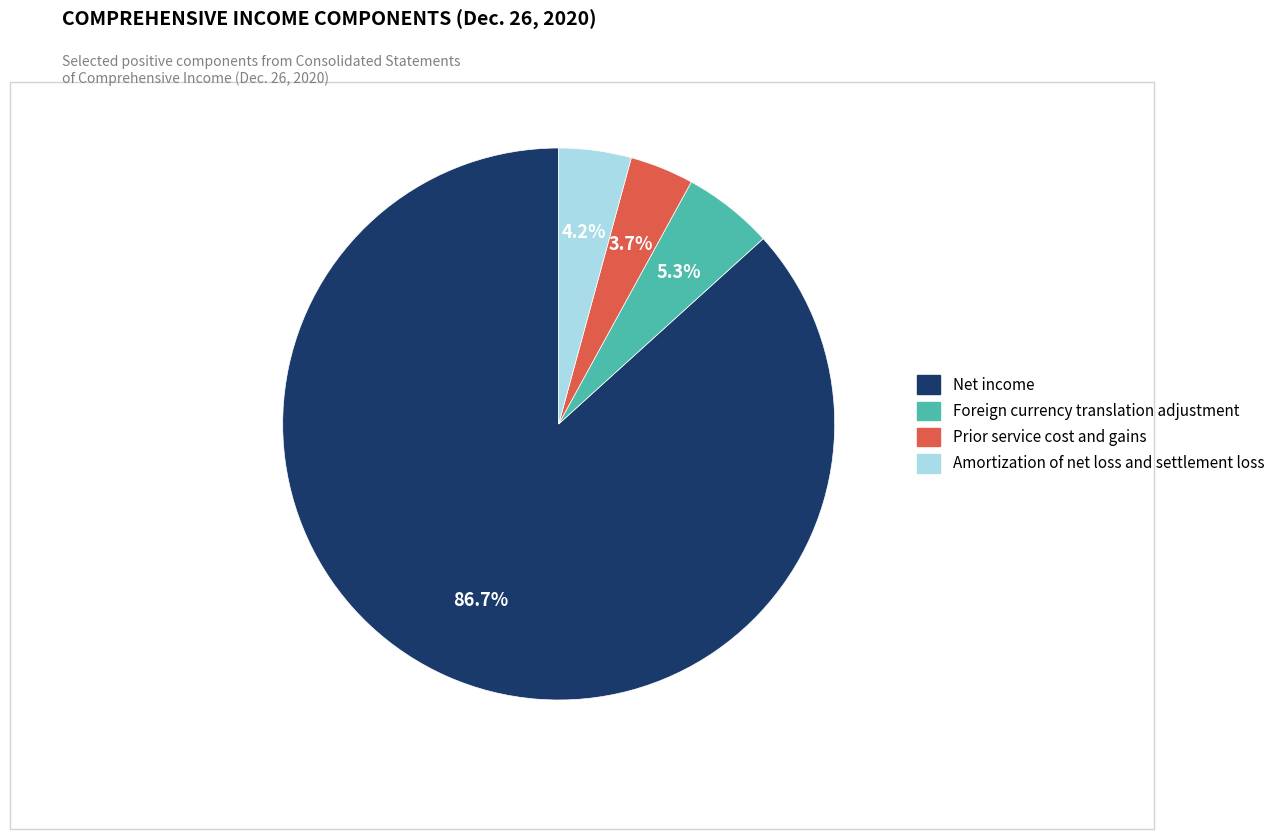

To the nearest percent, what is the difference between the Foreign currency translation adjustment and Net income slice percentages?

81%